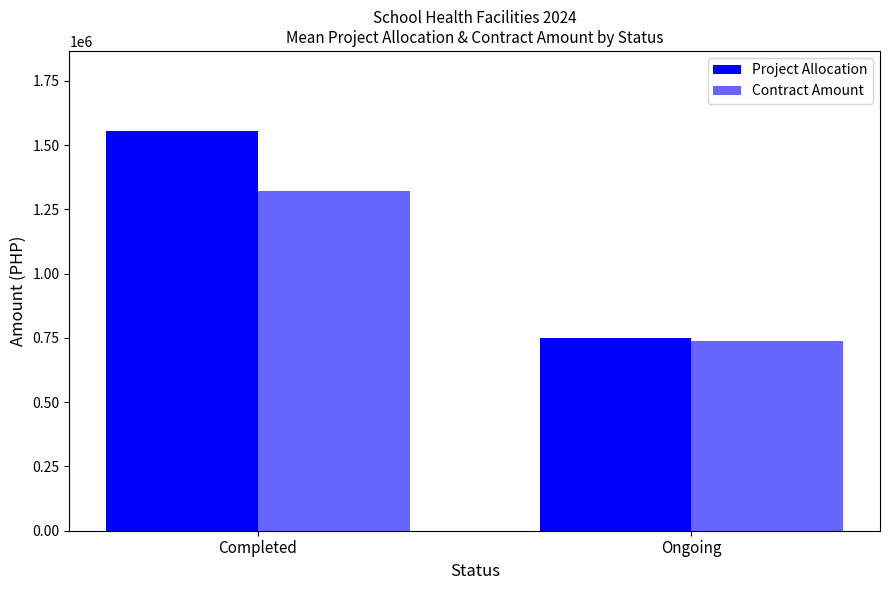

Does the chart contain stacked bars?

No